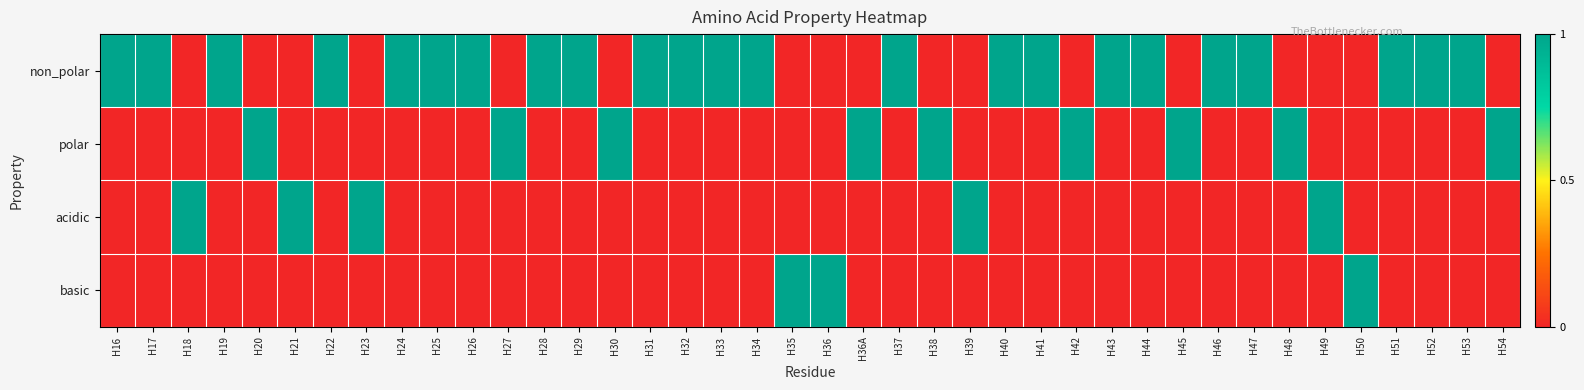

At which category is the sum across all series the highest?

H16